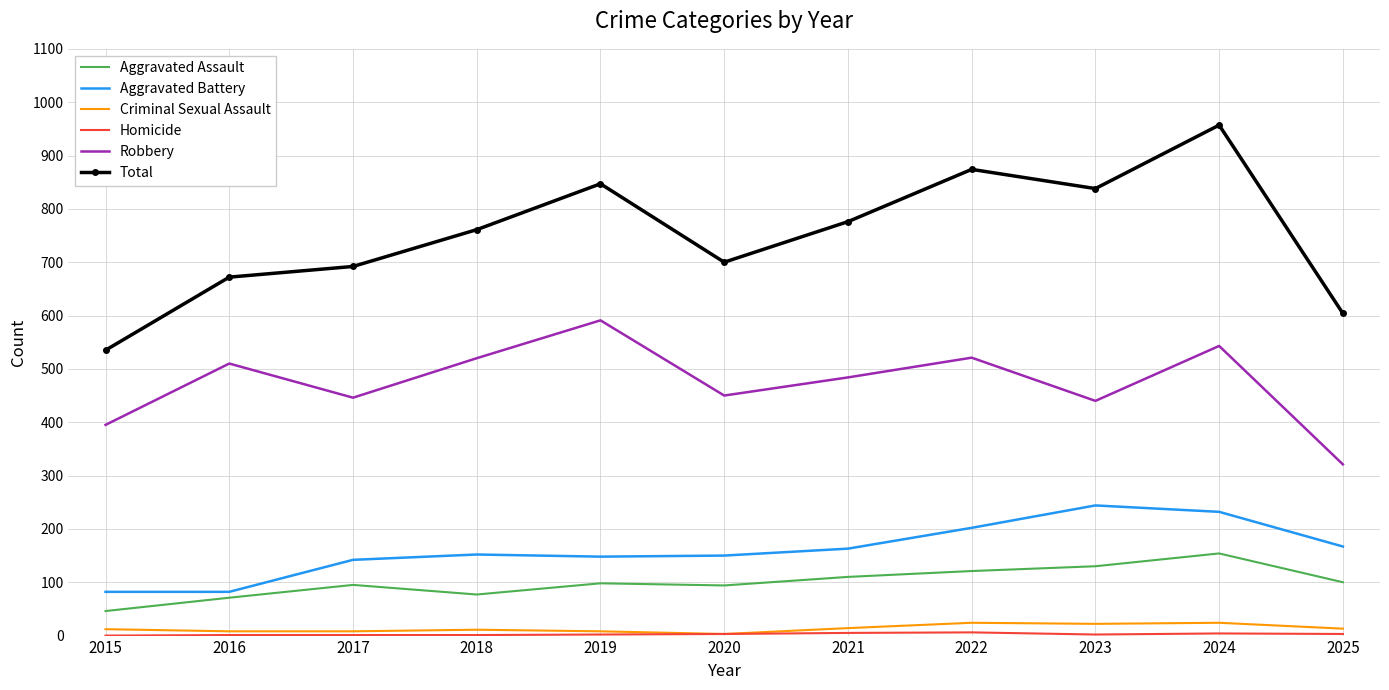

Count the number of data series in this chart.

6